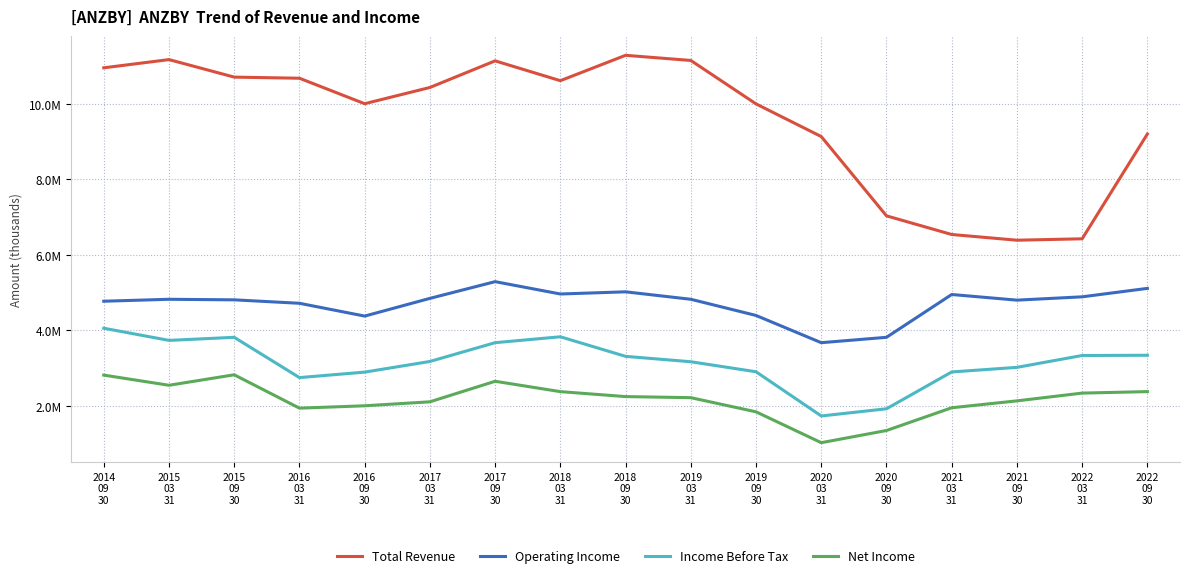

Which label corresponds to the largest value in the chart?

2018
09
30